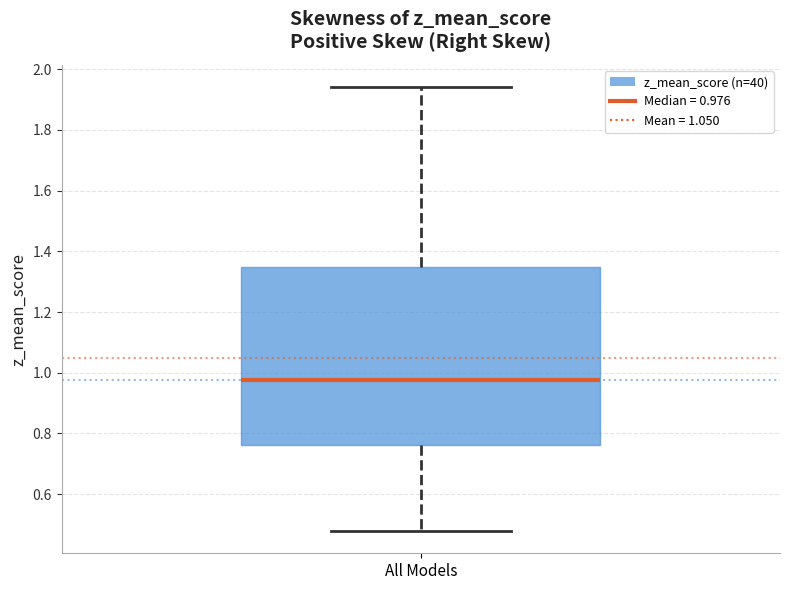

Read this box plot against the y-axis: the position of the median line, the range covered by the box, and the ends of both whiskers. The values are not printed on the chart, so give them approximately, as read against the axis.

median 0.98, box 0.76 to 1.34, whiskers 0.48 to 1.94